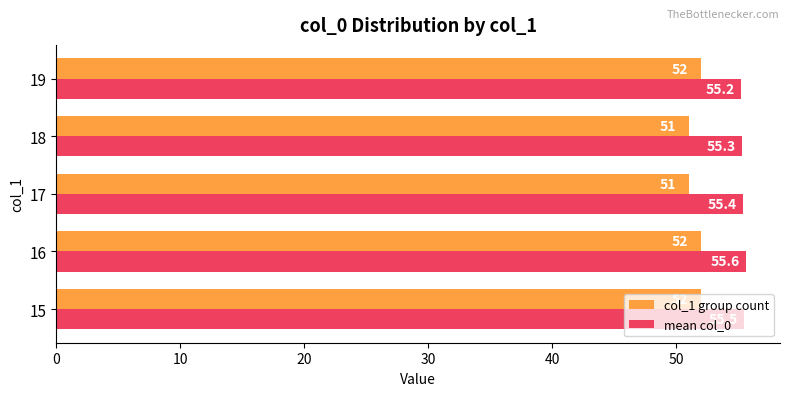

At how many categories does at least one series exceed 52?

5